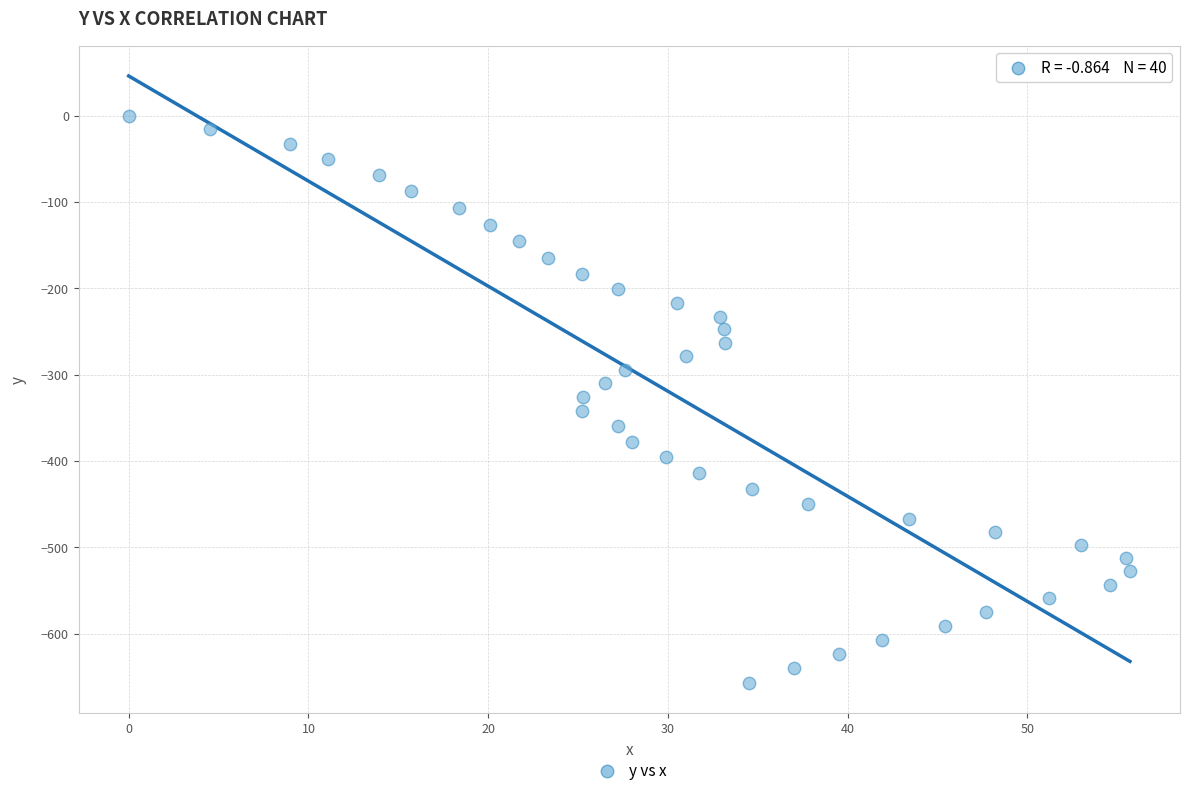

What is the range of Y values (max minus min)?

657.2